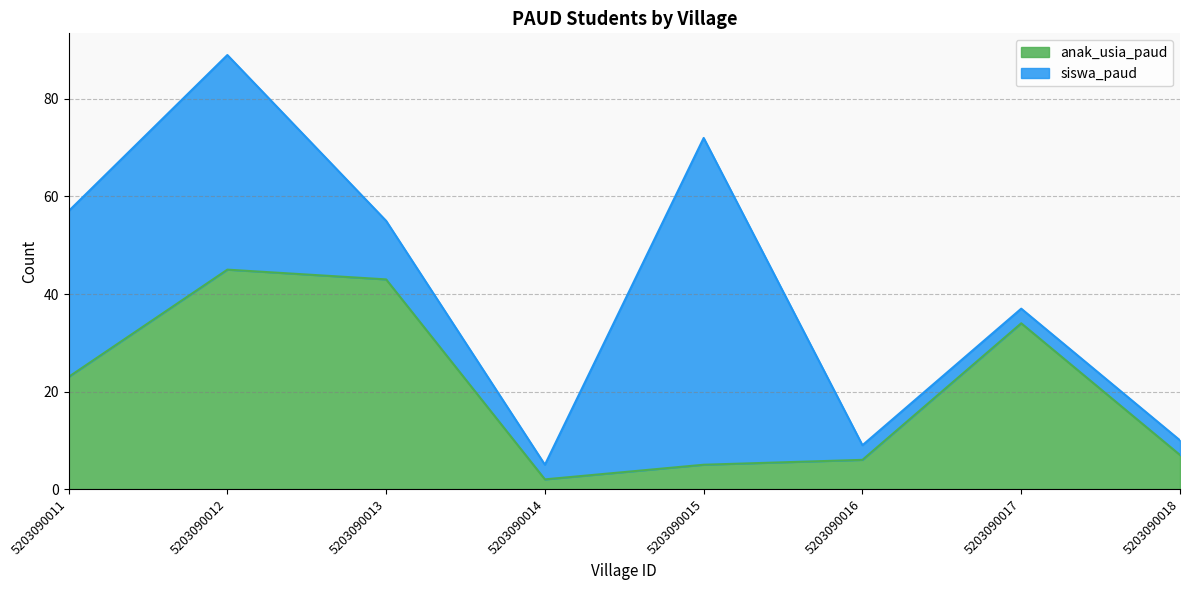

Reading left to right, extract all data points from this chart.

5203090011=23	5203090012=45	5203090013=43	5203090014=2	5203090015=5	5203090016=6	5203090017=34	5203090018=7